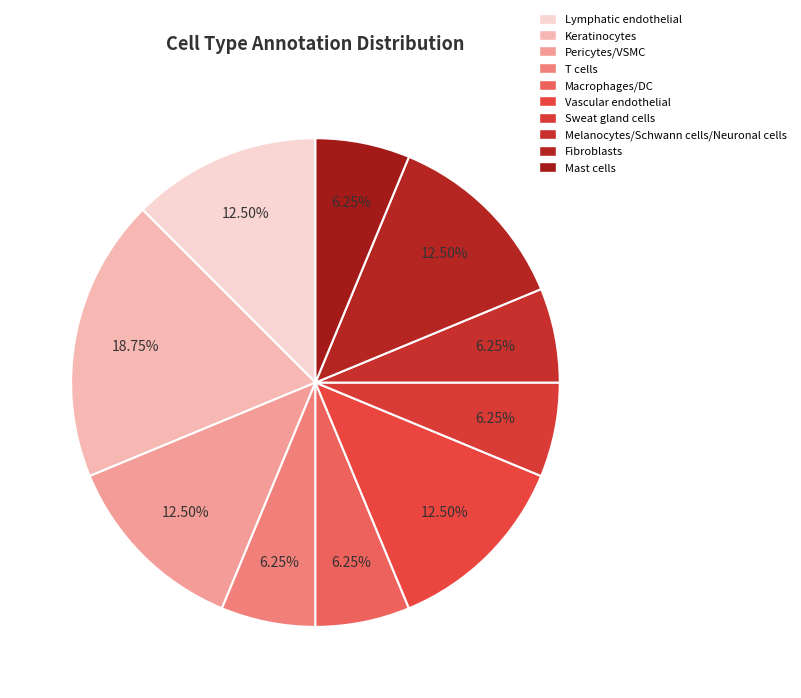

Is it true that Sweat gland cells is 6% of the pie?

True